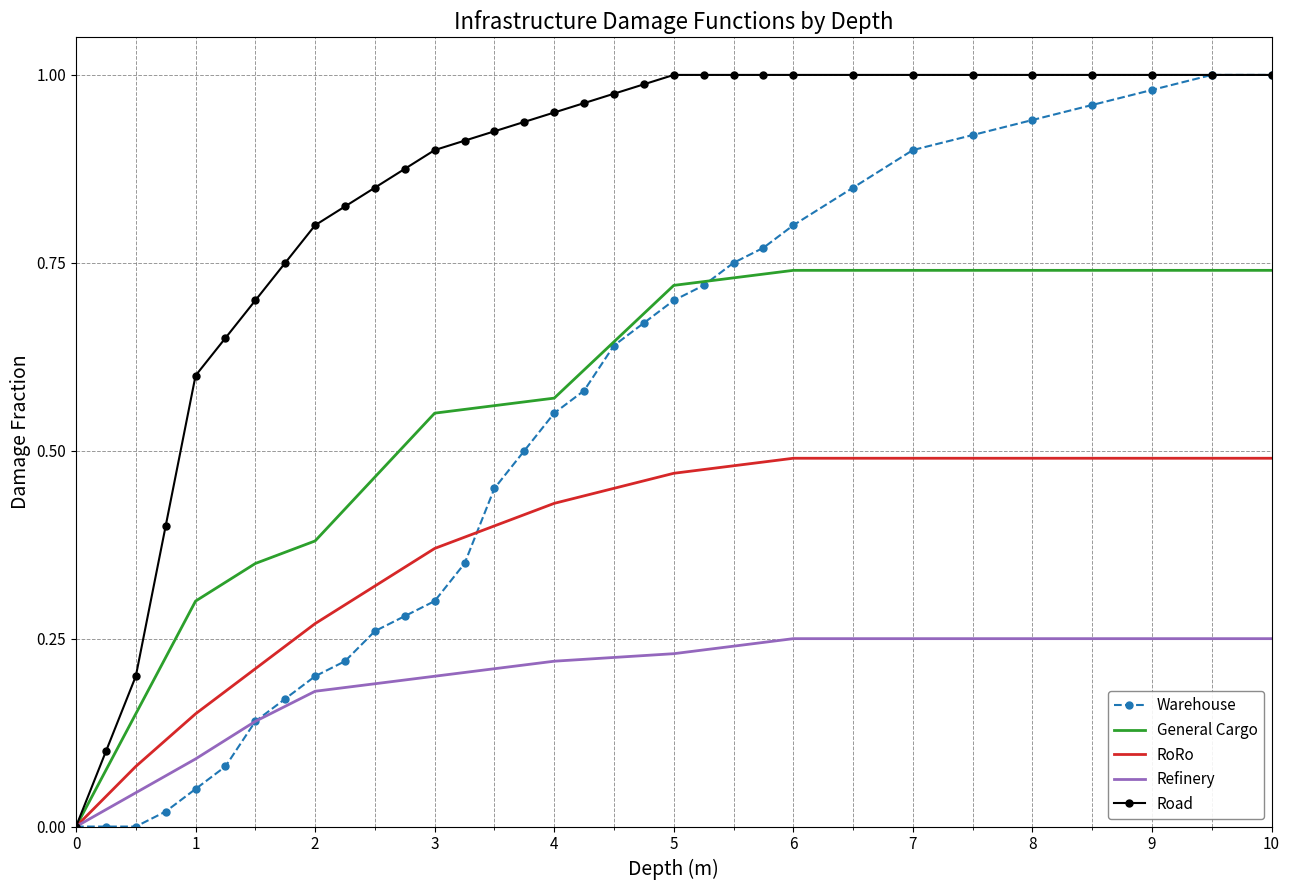

What are all the series names shown in the legend?

Warehouse, General Cargo, RoRo, Refinery, Road